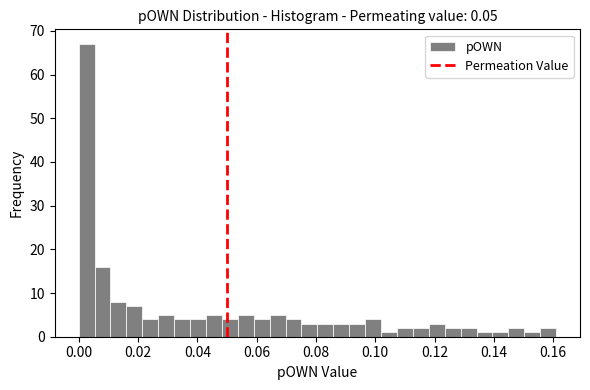

Around what value on the x-axis is the tallest bar? Give the approximate position of its centre, as read against the axis.

0.002